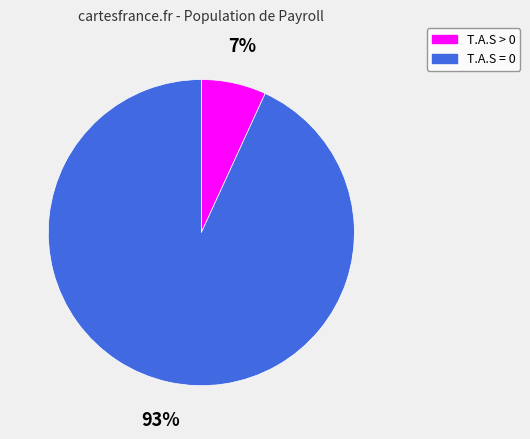

Is there a majority slice in this chart?

Yes